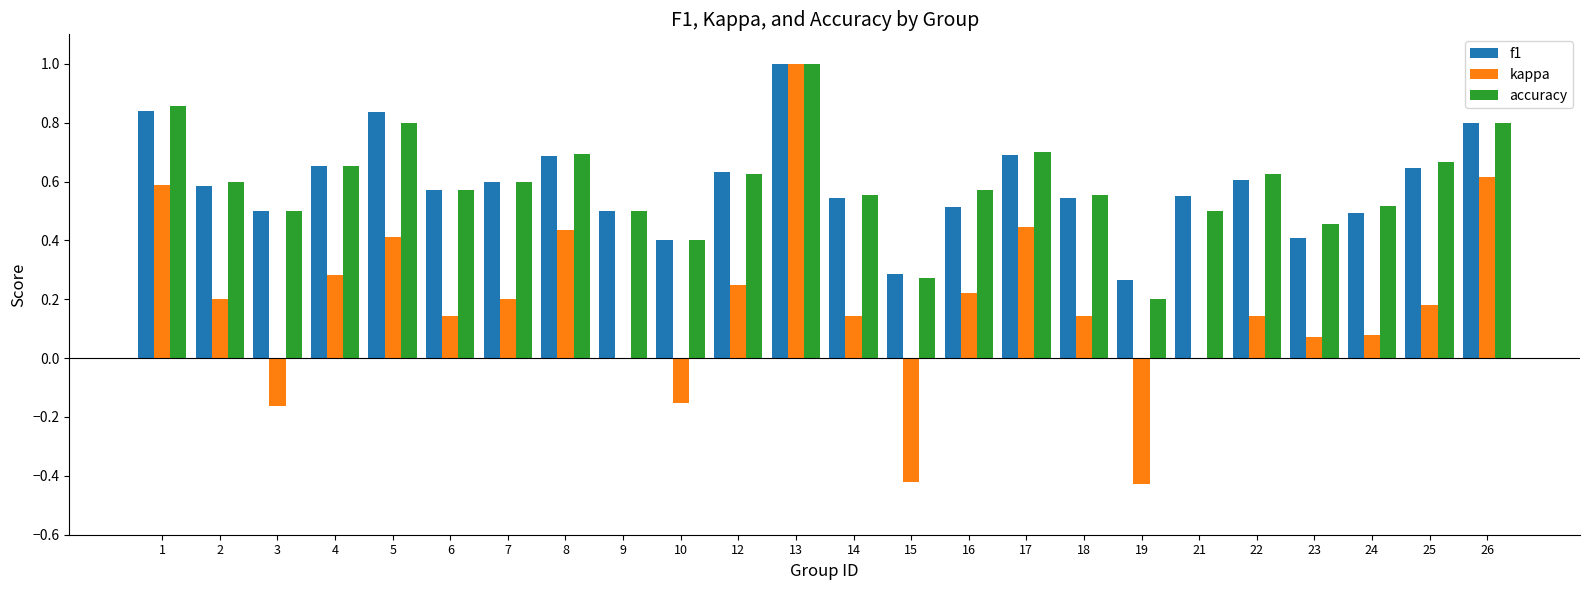

Which series changed the most between 12 and 15?

kappa